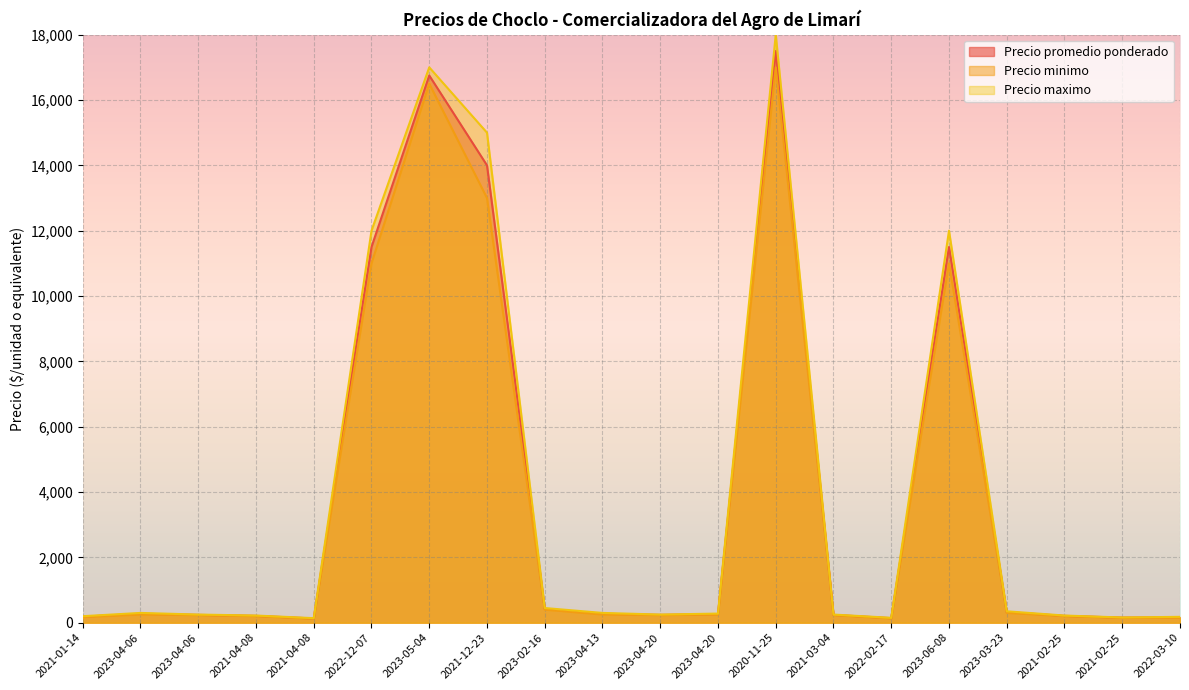

In Precio promedio ponderado, how many points are lower than both neighbors (excluding endpoints)?

4